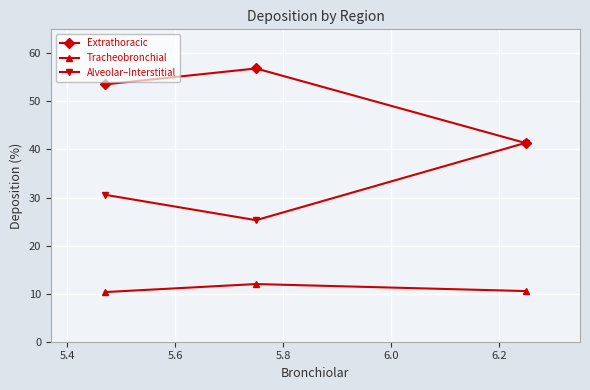

List the series in order of their overall mean, lowest first.

Tracheobronchial, Alveolar–Interstitial, Extrathoracic